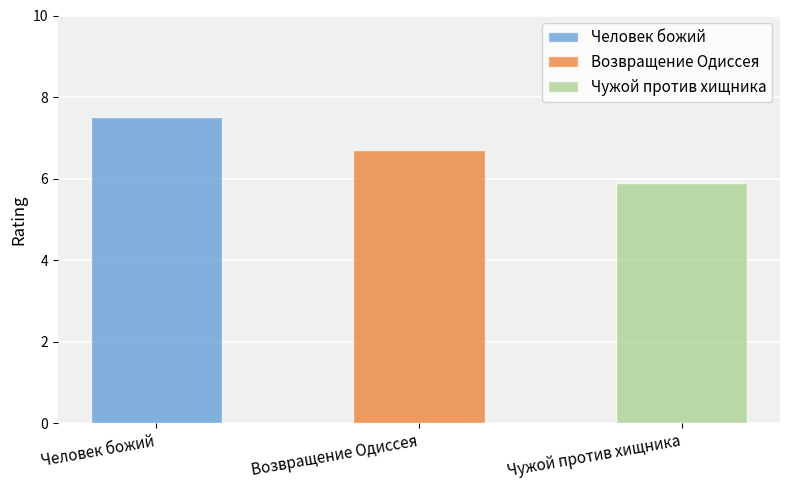

Rank the categories by value from highest to lowest.

Человек божий, Возвращение Одиссея, Чужой против хищника